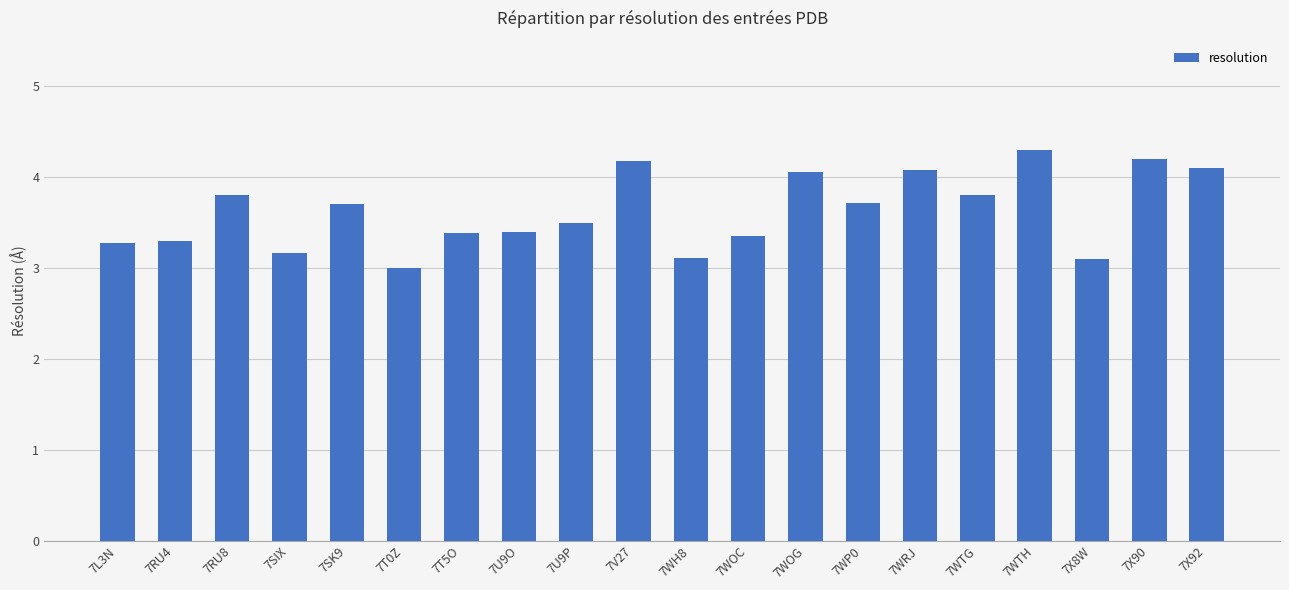

What is the sum of the values at 7SIX and 7U9O?

6.6